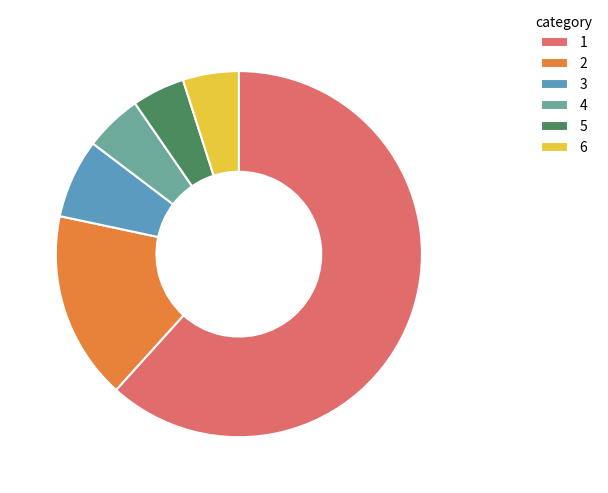

How many segments does this pie chart have?

6